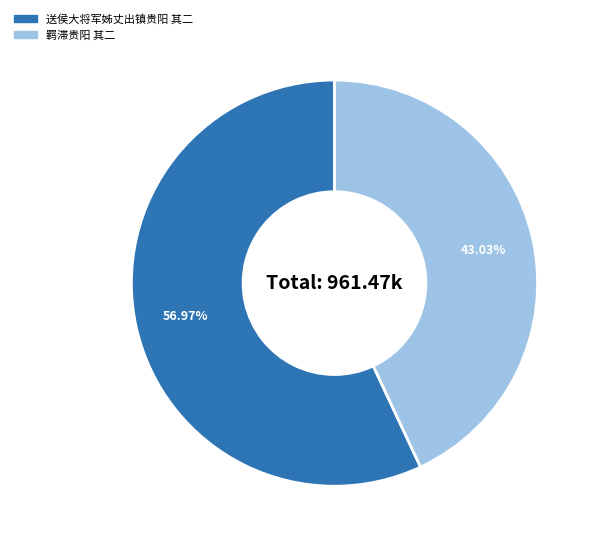

Is there a majority slice in this chart?

Yes